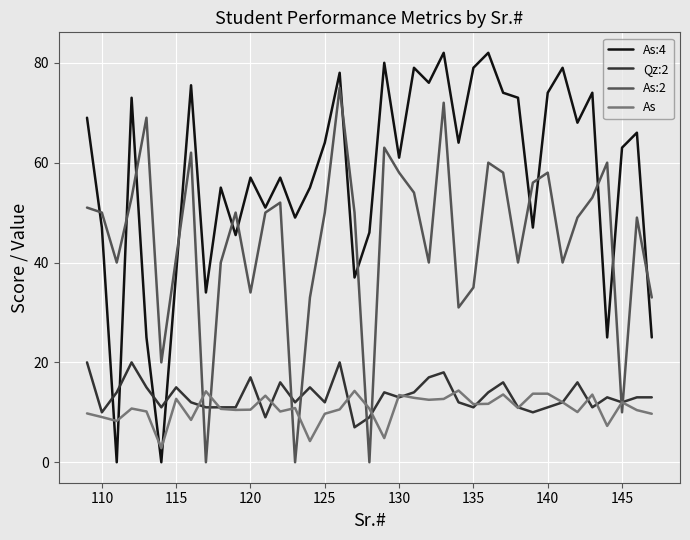

What is the maximum value for As:4?

82.0